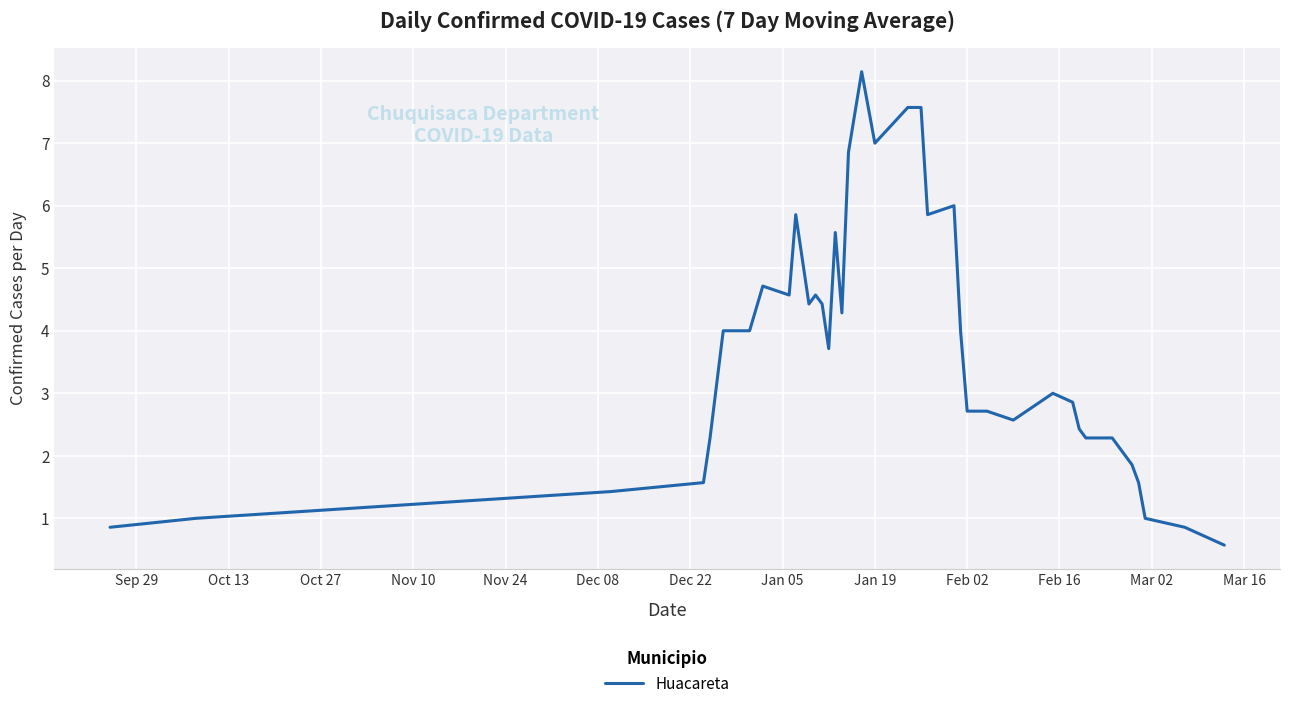

What is the minimum value shown in the chart?

0.6